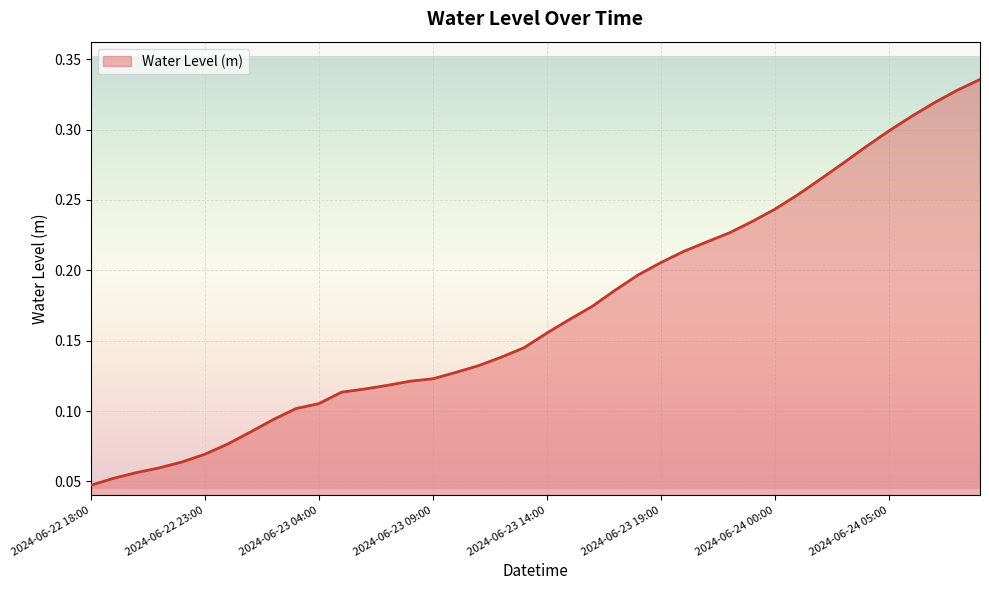

Reading left to right, transcribe all the data shown in this chart.

2024-06-22 18:00=0.0	2024-06-22 19:00=0.1	2024-06-22 20:00=0.1	2024-06-22 21:00=0.1	2024-06-22 22:00=0.1	2024-06-22 23:00=0.1	2024-06-23 00:00=0.1	2024-06-23 01:00=0.1	2024-06-23 02:00=0.1	2024-06-23 03:00=0.1	2024-06-23 04:00=0.1	2024-06-23 05:00=0.1	2024-06-23 06:00=0.1	2024-06-23 07:00=0.1	2024-06-23 08:00=0.1	2024-06-23 09:00=0.1	2024-06-23 10:00=0.1	2024-06-23 11:00=0.1	2024-06-23 12:00=0.1	2024-06-23 13:00=0.1	2024-06-23 14:00=0.2	2024-06-23 15:00=0.2	2024-06-23 16:00=0.2	2024-06-23 17:00=0.2	2024-06-23 18:00=0.2	2024-06-23 19:00=0.2	2024-06-23 20:00=0.2	2024-06-23 21:00=0.2	2024-06-23 22:00=0.2	2024-06-23 23:00=0.2	2024-06-24 00:00=0.2	2024-06-24 01:00=0.3	2024-06-24 02:00=0.3	2024-06-24 03:00=0.3	2024-06-24 04:00=0.3	2024-06-24 05:00=0.3	2024-06-24 06:00=0.3	2024-06-24 07:00=0.3	2024-06-24 08:00=0.3	2024-06-24 09:00=0.3